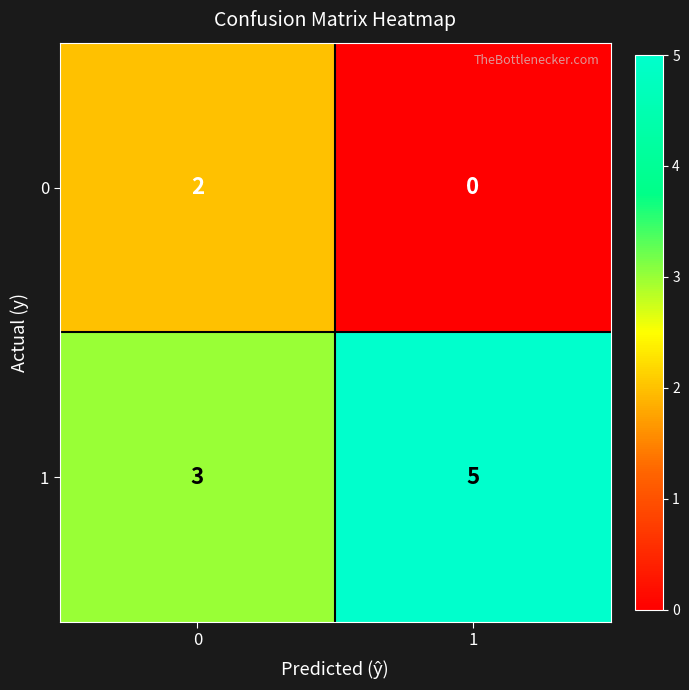

List the series in order of their overall mean, highest first.

1, 0